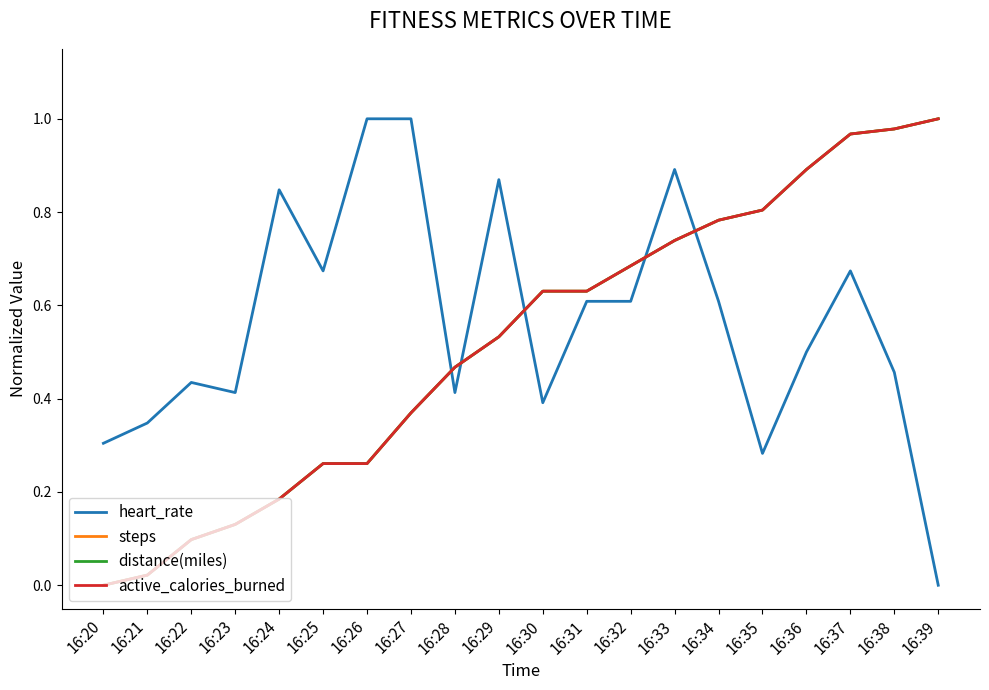

Does the chart display data point markers on the line(s)?

No